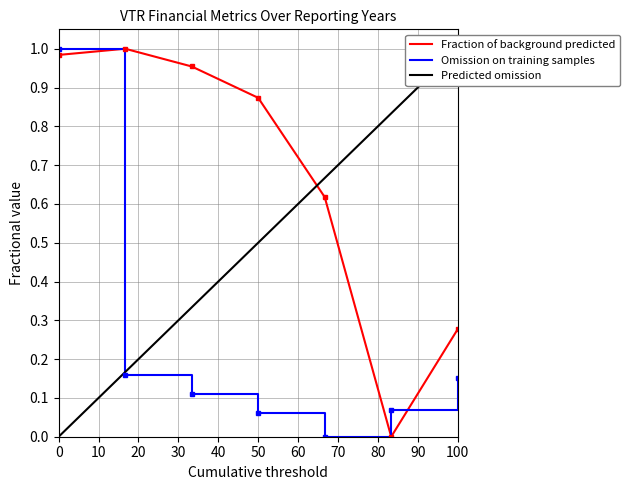

After their last crossing, which series has the higher values: Omission on training samples or Fraction of background predicted?

Fraction of background predicted